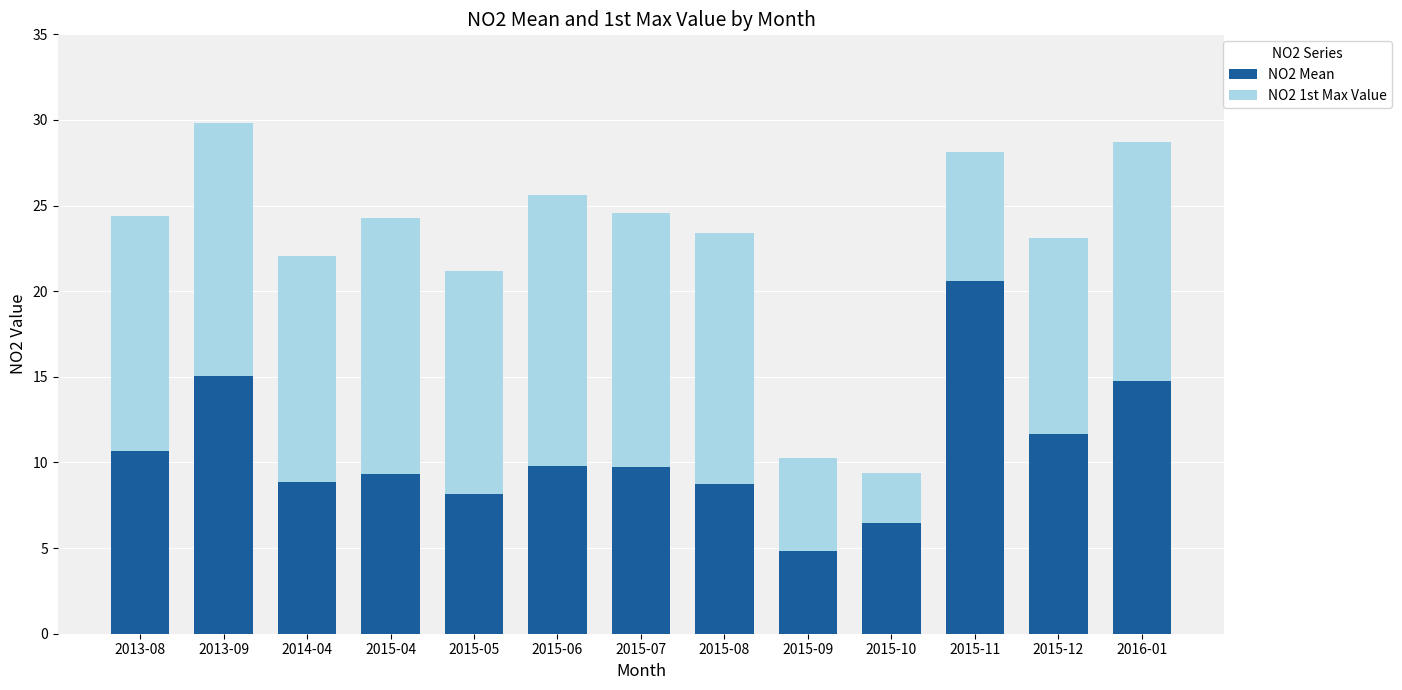

How many bars are there in total?

13